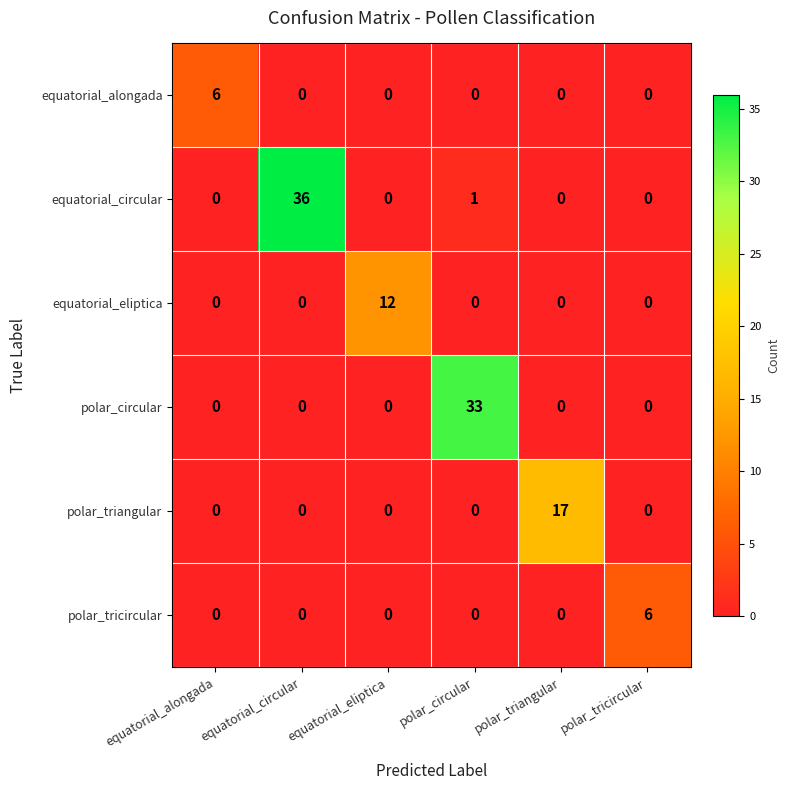

At which category is the sum across all series the highest?

equatorial_circular